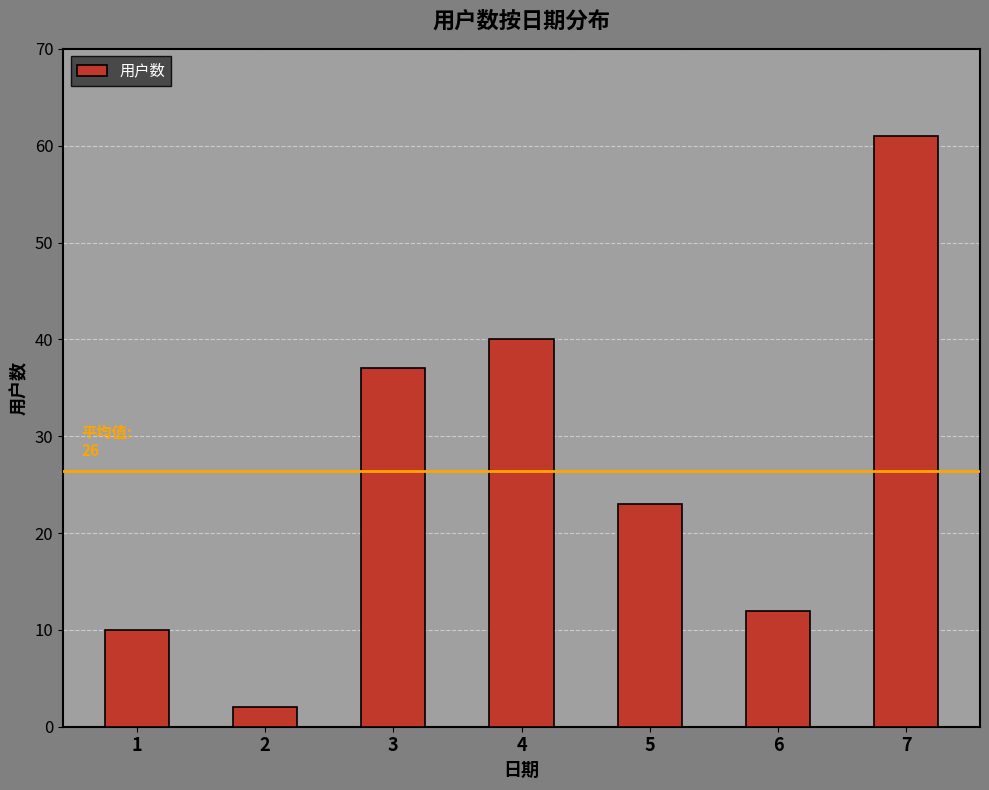

Rank the categories by value from lowest to highest.

2, 1, 6, 5, 3, 4, 7